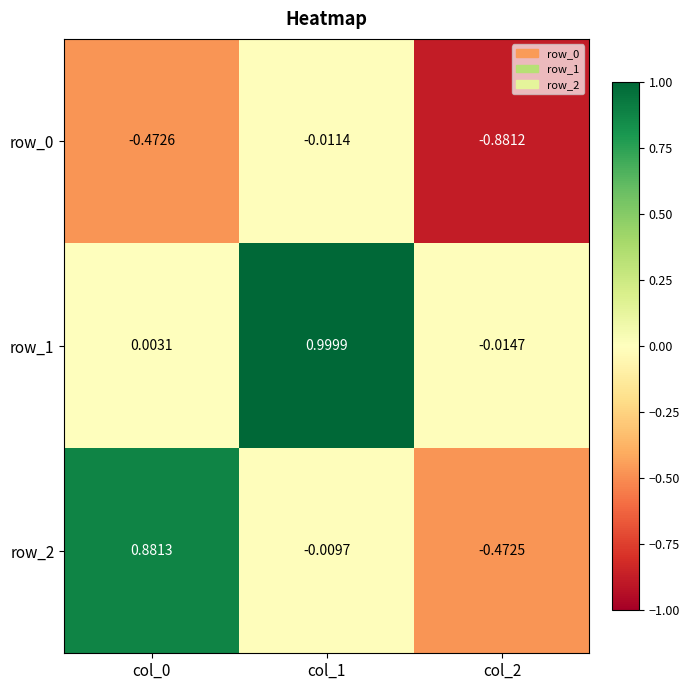

Which has a higher value, col_0 or col_2?

col_0